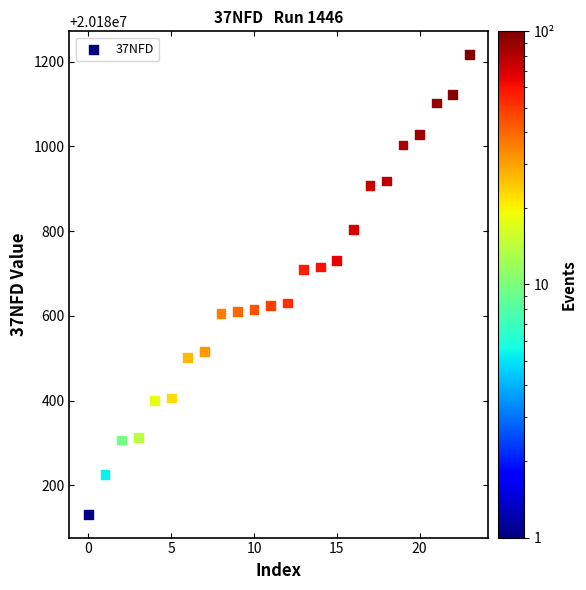

What is the range of Y values (max minus min)?

1086